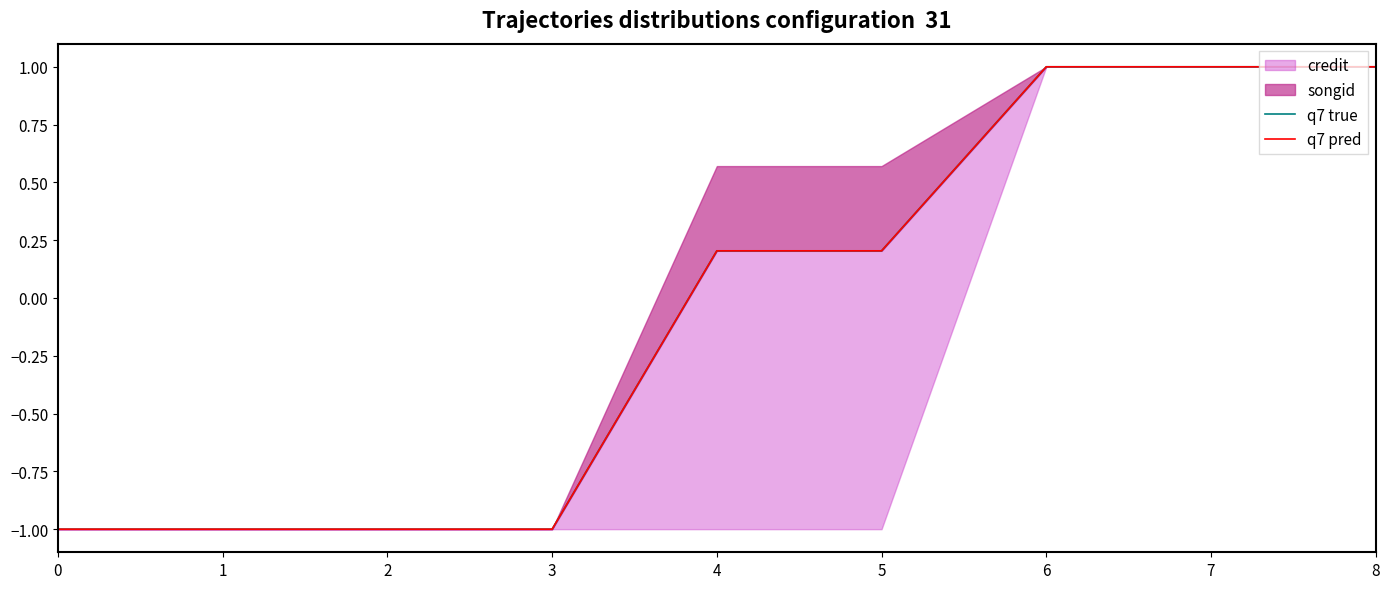

What is the lowest value of the q7 true series?

-1.0